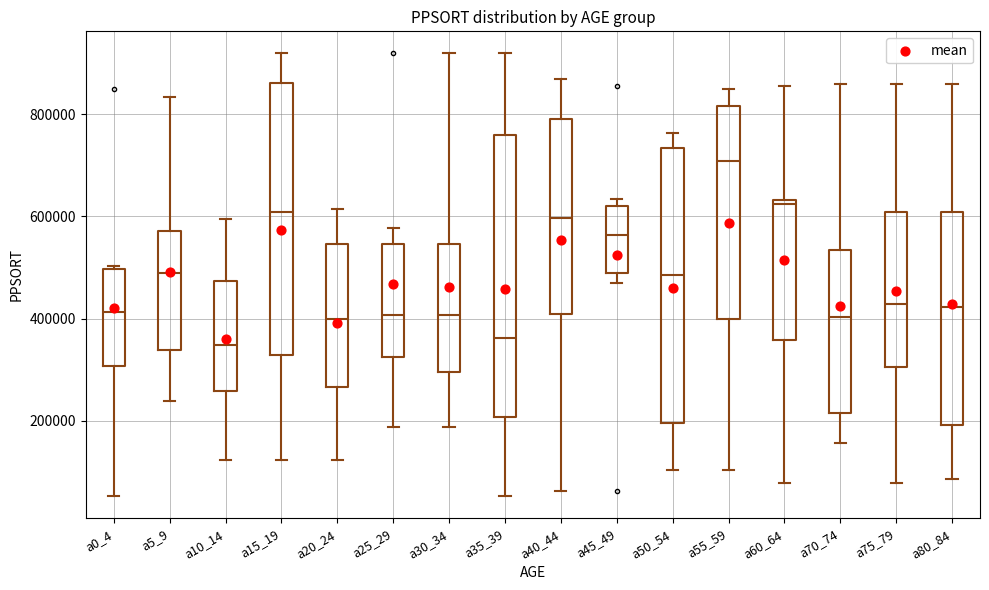

Reading left to right, read every box against the y-axis: the position of its median line, the range the box covers, and the ends of its whiskers. The values are not printed on the chart, so give them approximately, as read against the axis.

a0_4: median 420000, box 300000 to 500000, whiskers 60000 to 500000 (just above the box's upper edge)
a5_9: median 500000, box 340000 to 580000, whiskers 240000 to 840000
a10_14: median 340000, box 260000 to 480000, whiskers 120000 to 600000
a15_19: median 600000, box 320000 to 860000, whiskers 120000 to 920000
a20_24: median 400000, box 260000 to 540000, whiskers 120000 to 620000
a25_29: median 400000, box 320000 to 540000, whiskers 180000 to 580000
a30_34: median 400000, box 300000 to 540000, whiskers 180000 to 920000
a35_39: median 360000, box 200000 to 760000, whiskers 60000 to 920000
a40_44: median 600000, box 400000 to 800000, whiskers 60000 to 860000
a45_49: median 560000, box 480000 to 620000, whiskers 460000 to 640000
a50_54: median 480000, box 200000 to 740000, whiskers 100000 to 760000
a55_59: median 700000, box 400000 to 820000, whiskers 100000 to 840000
a60_64: median 620000, box 360000 to 640000, whiskers 80000 to 860000
a70_74: median 400000, box 220000 to 540000, whiskers 160000 to 860000
a75_79: median 420000, box 300000 to 600000, whiskers 80000 to 860000
a80_84: median 420000, box 200000 to 600000, whiskers 80000 to 860000